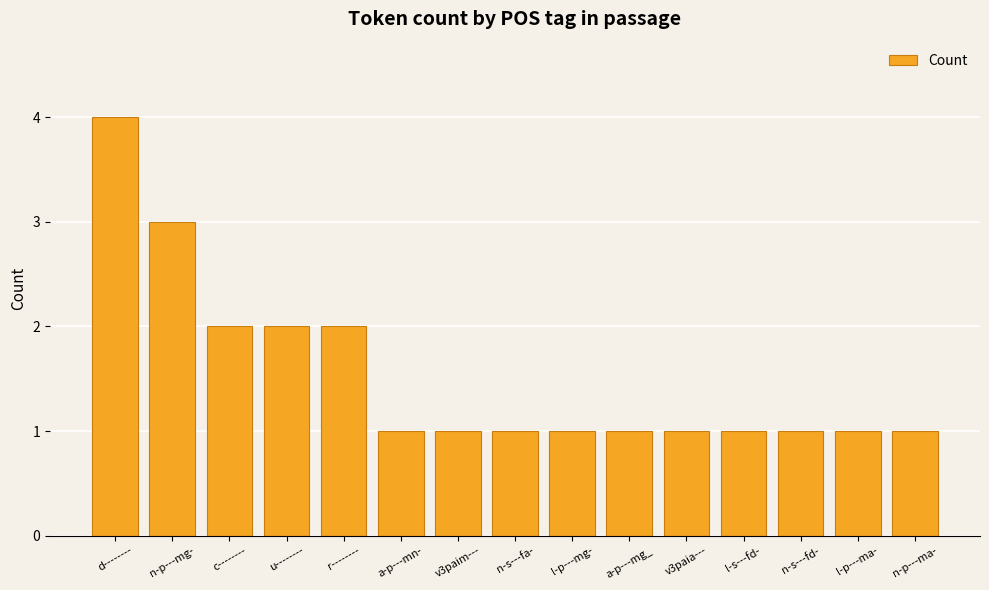

True or false: the data shows 1 at v3paia---.

True